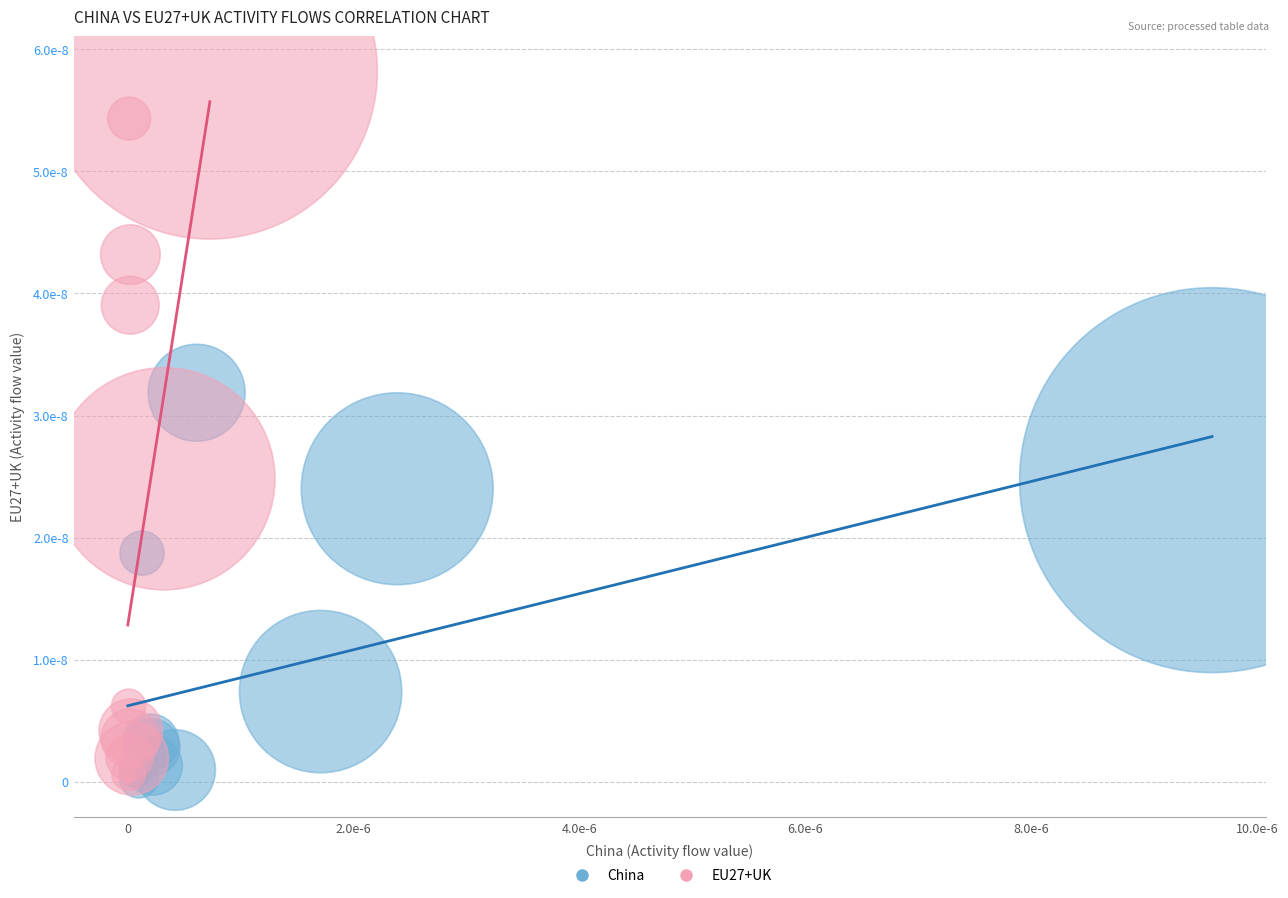

Which series has the largest Y range (max minus min)?

EU27+UK